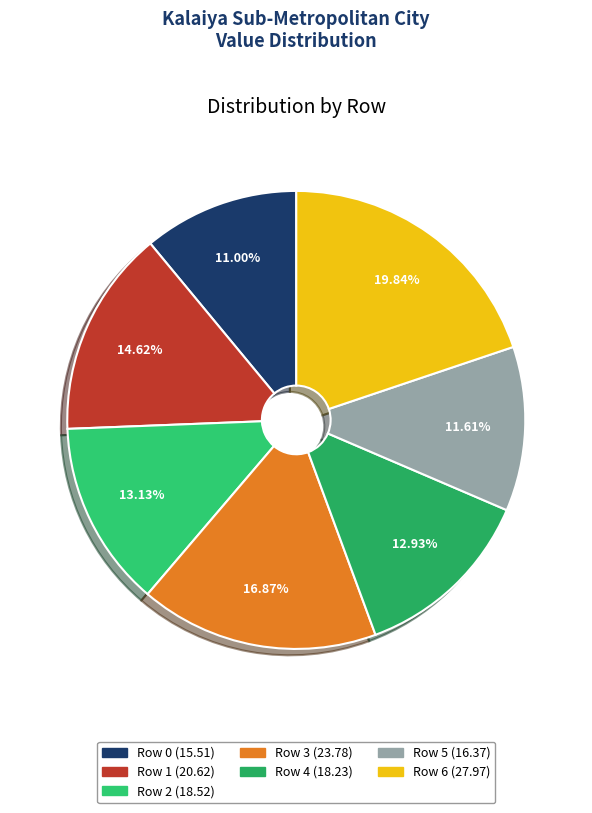

What percentage is the Row 6 slice, to the nearest percent?

20%